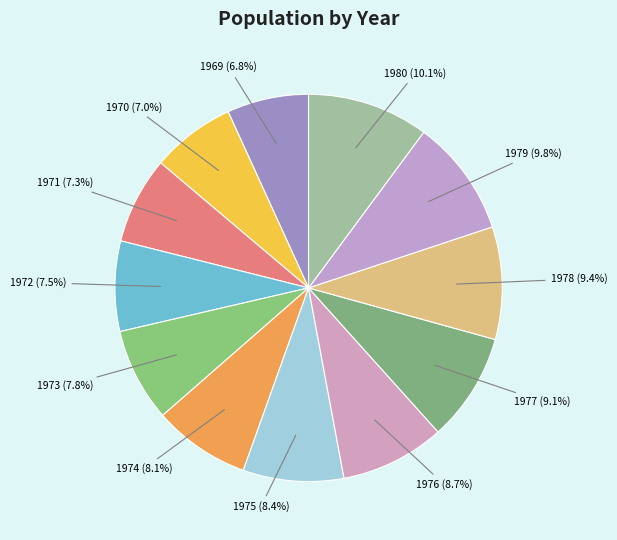

The 1970 slice represents 14% of the pie. True or false?

False